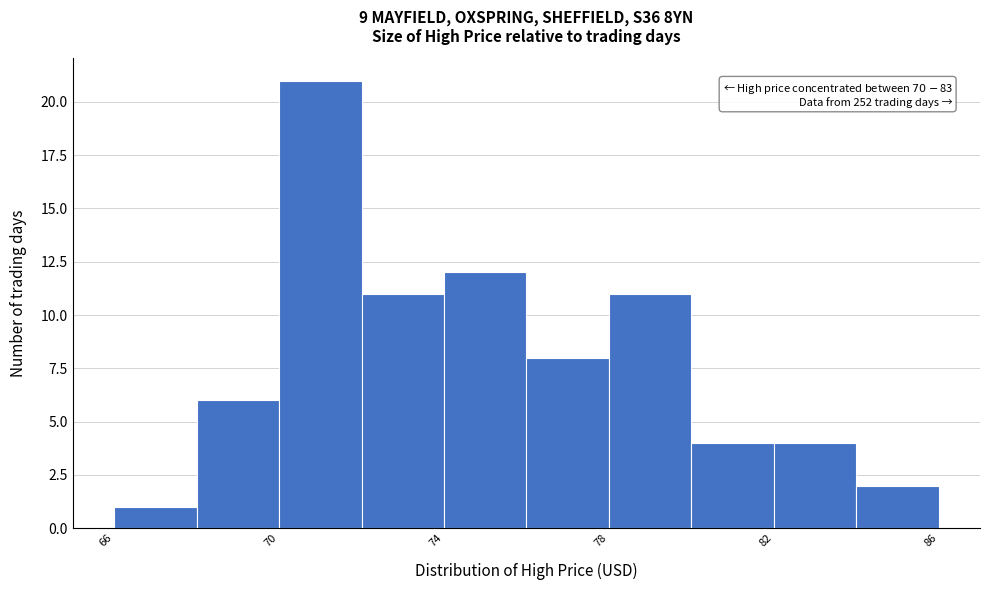

Which range on the x-axis has the tallest bar?

70 to 72